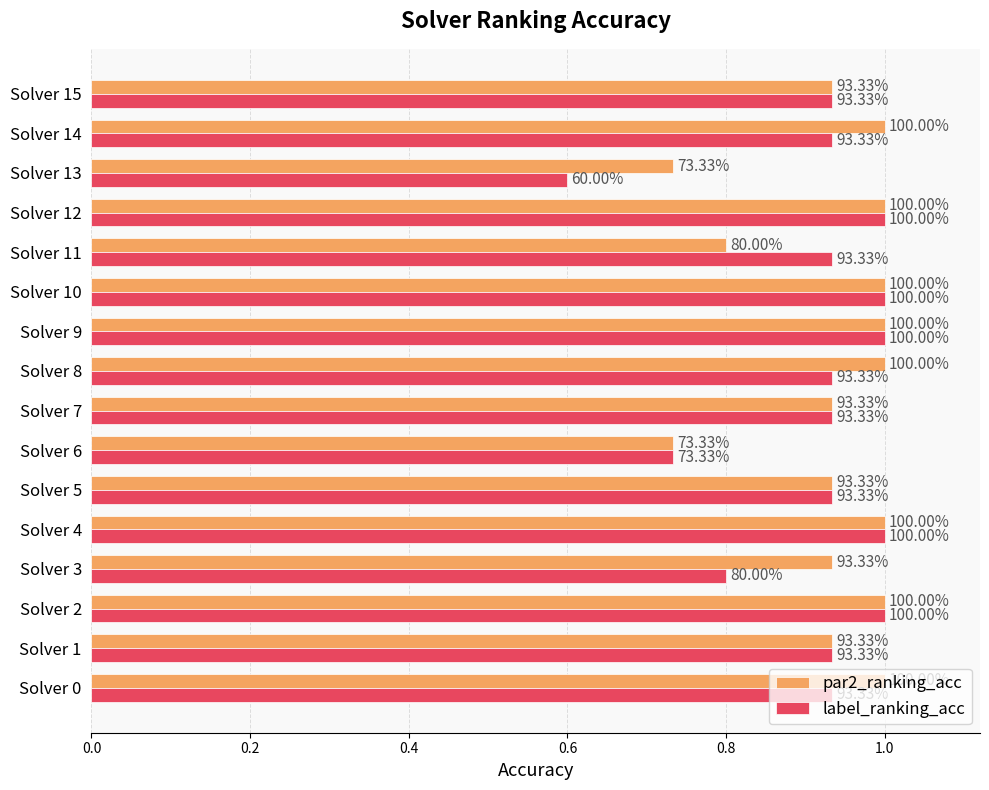

What are all the series names shown in the legend?

par2_ranking_acc, label_ranking_acc